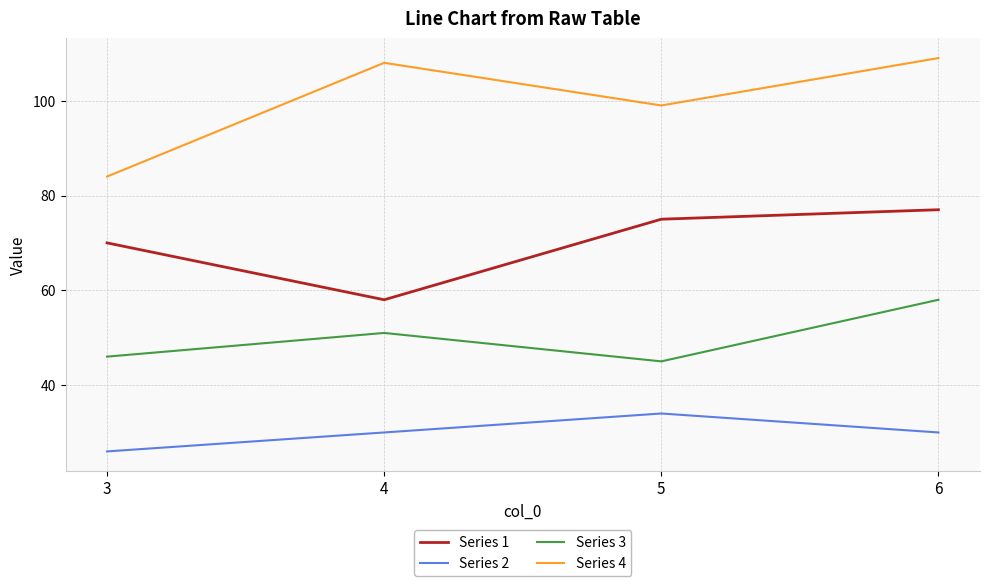

What is the average value of the Series 4 series?

100